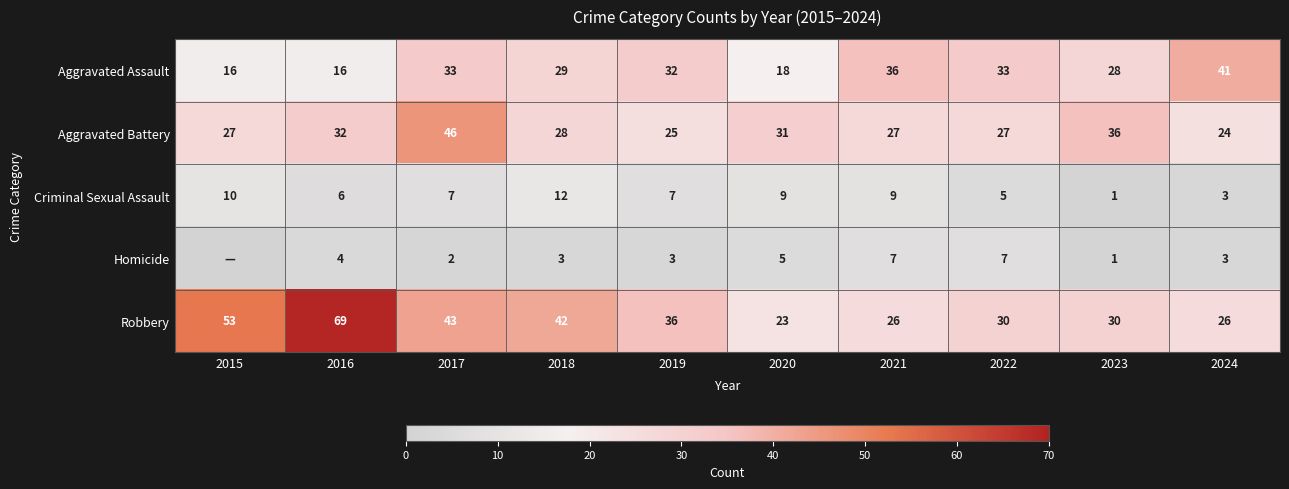

Rank the series at 2018 from lowest to highest value.

Homicide, Criminal Sexual Assault, Aggravated Battery, Aggravated Assault, Robbery